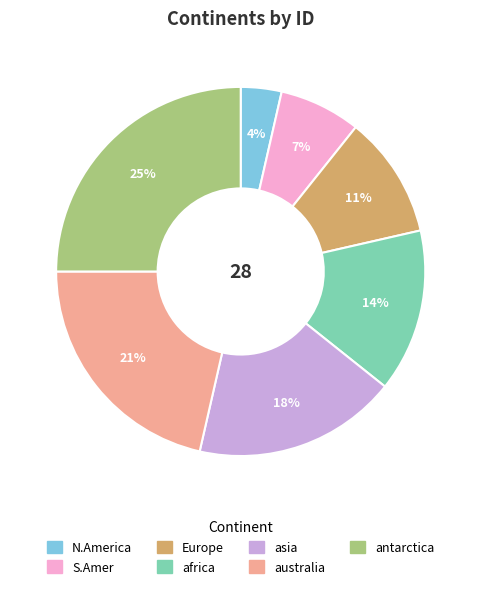

Which category has the smallest portion of the pie?

N.America